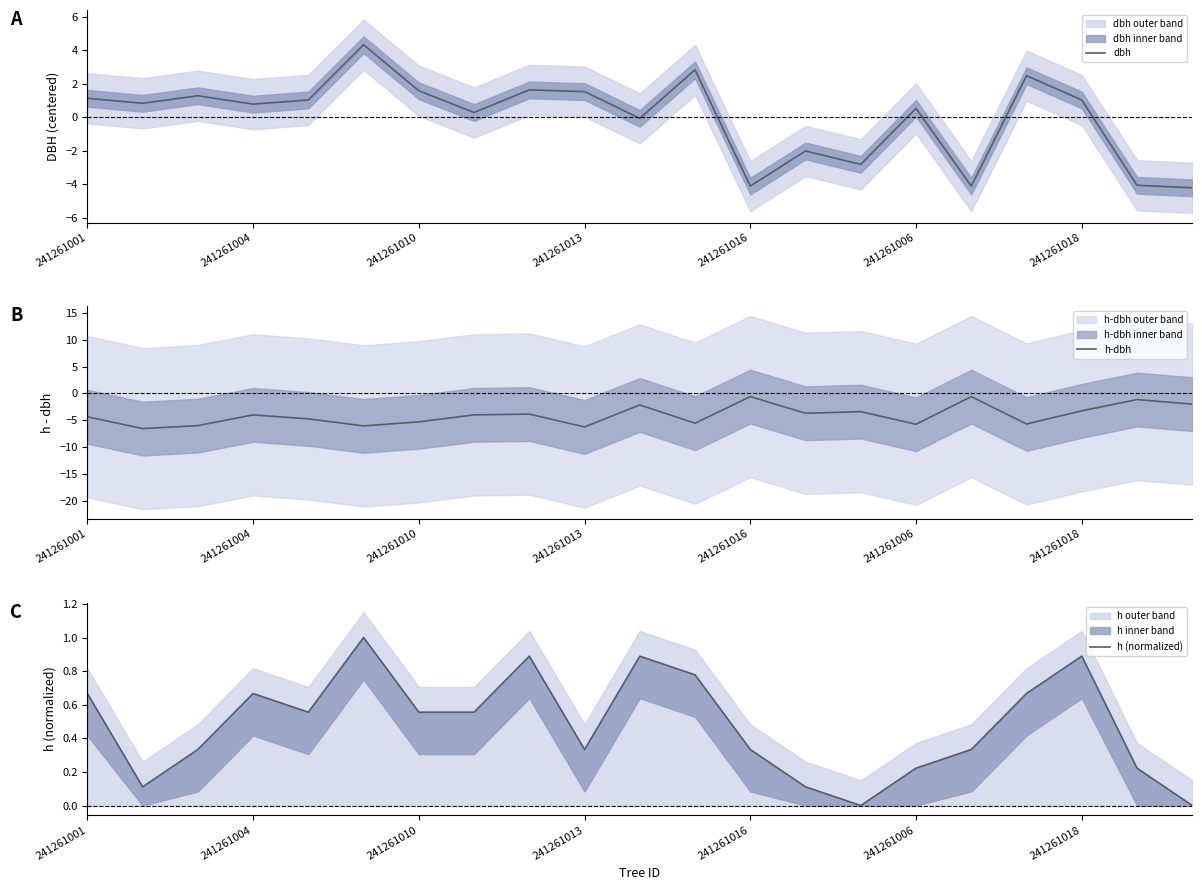

Which category has the lowest value in the h (normalized) series?

14